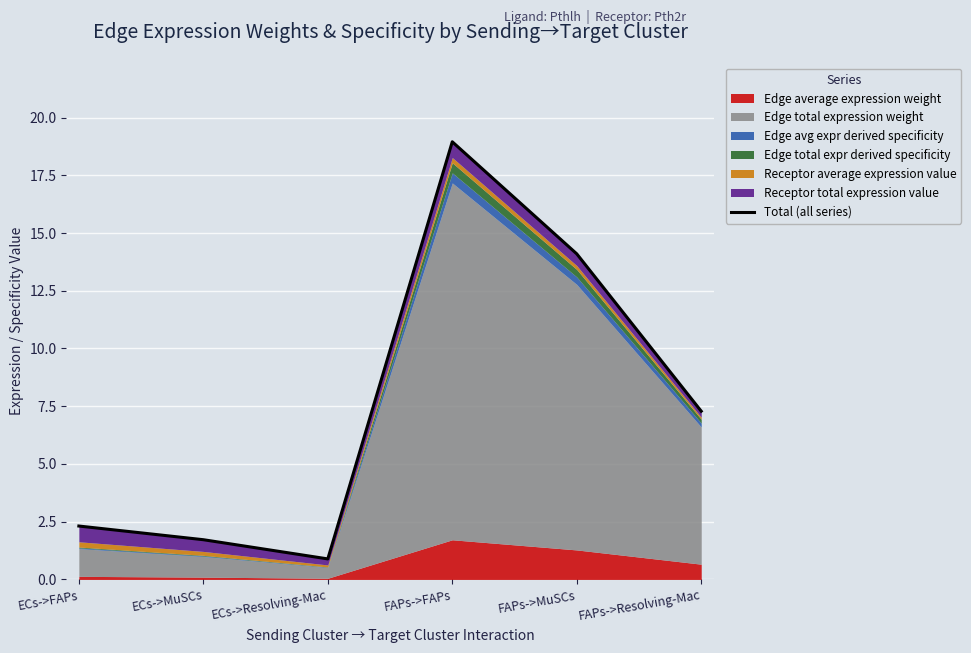

True or false: there are more than 1 points higher than both neighbors.

False